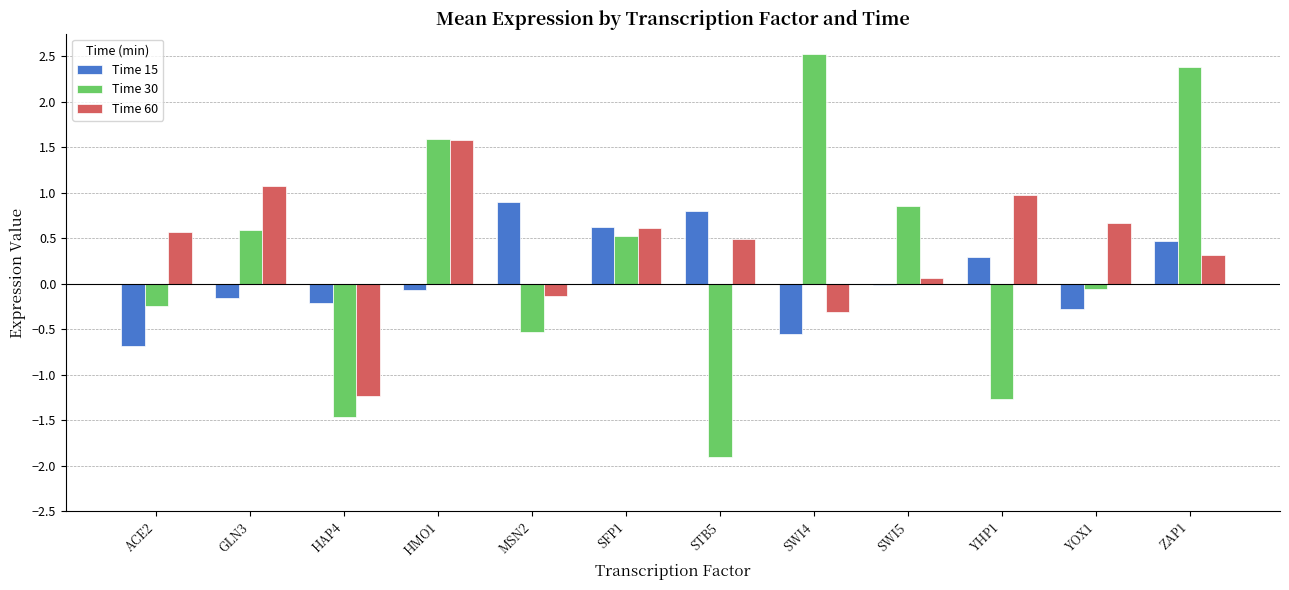

Which series has the largest range (max minus min)?

Time 30